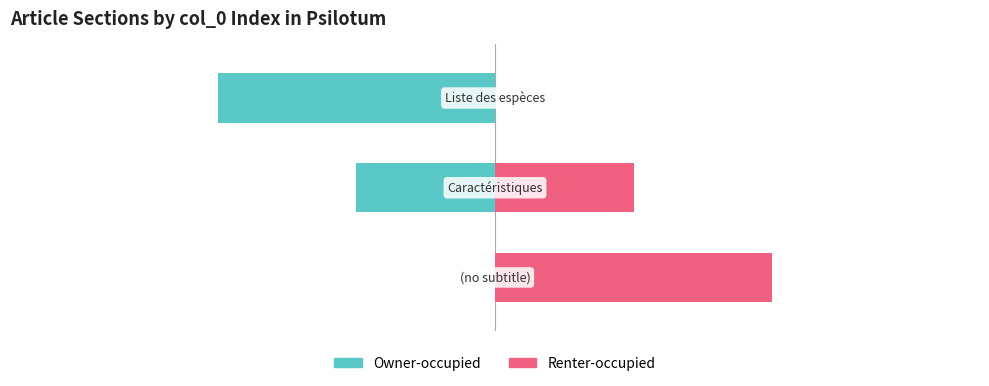

What is the spread (max minus min) of values at 2?

2